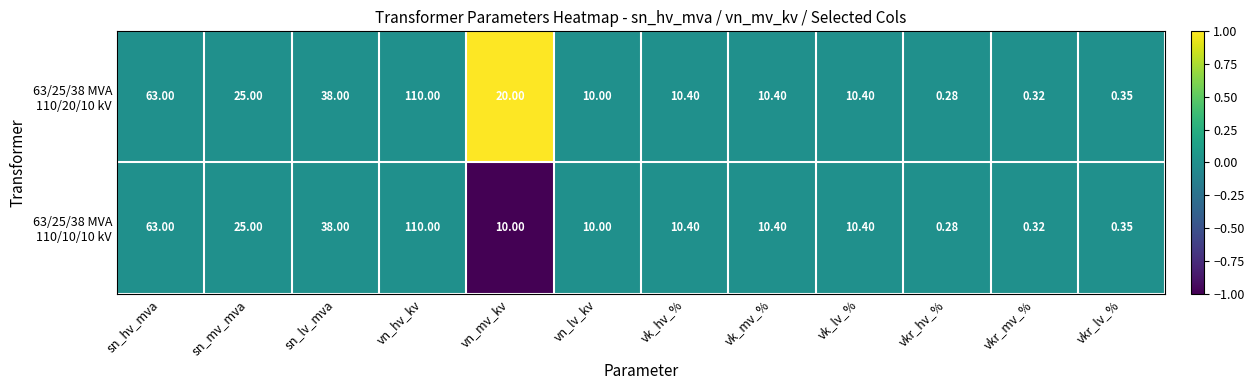

At which category is the sum across all series the highest?

vn_hv_kv